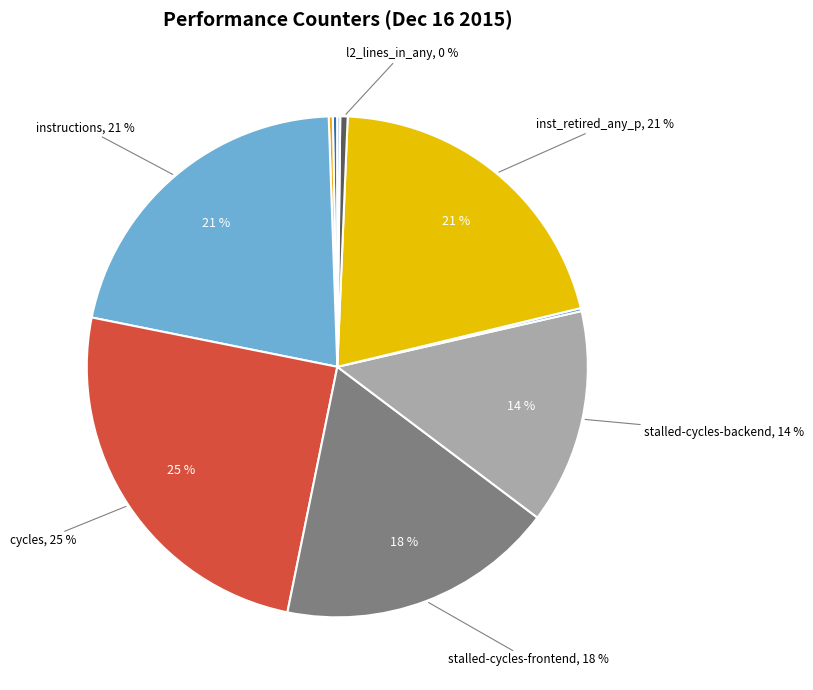

What percentage is NOT represented by cache-misses?

99.7%